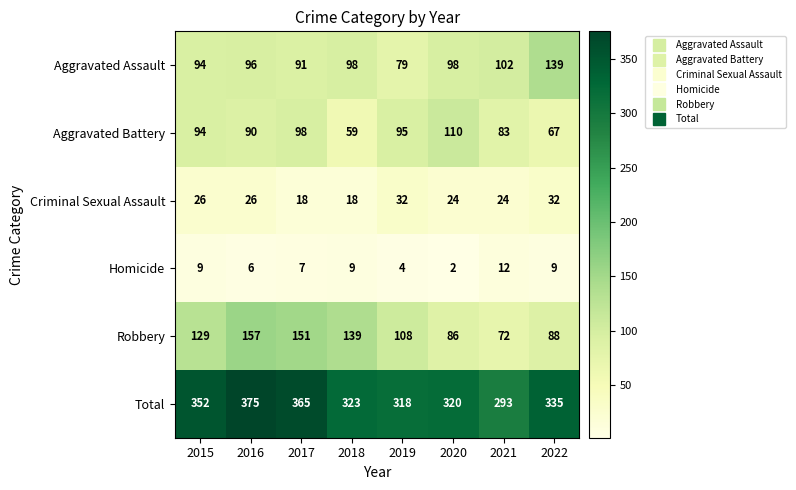

How many Criminal Sexual Assault values are between 24 and 32?

6